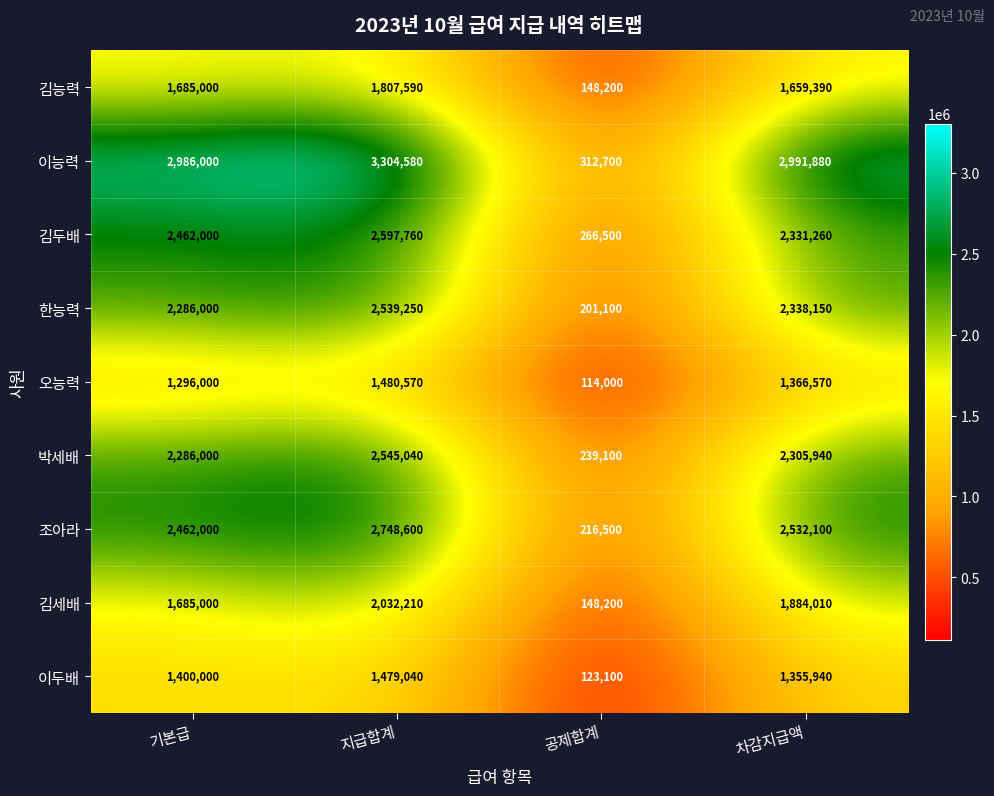

Which label corresponds to the largest value in the chart?

지급합계